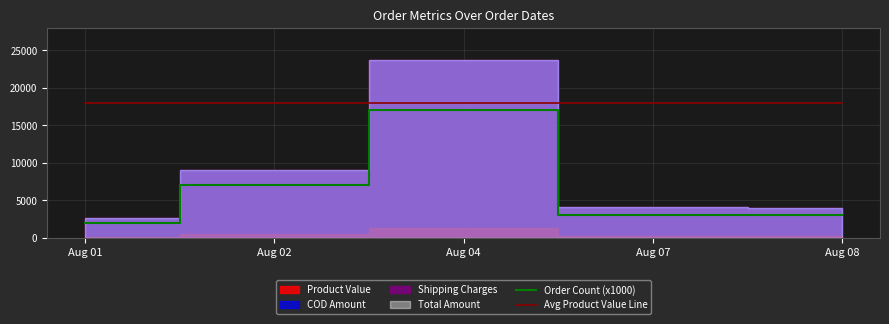

At which label does Order Count (x1000) reach its minimum?

Aug 01